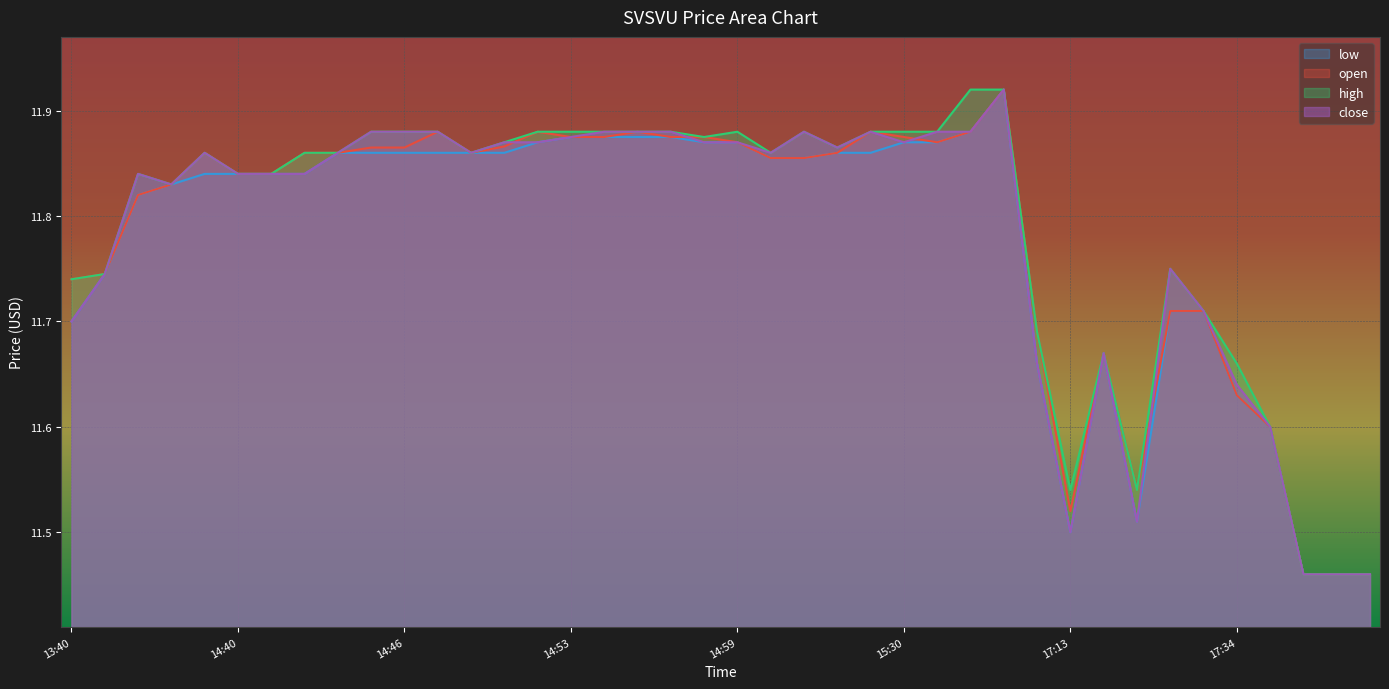

Which series has the widest spread of values?

open